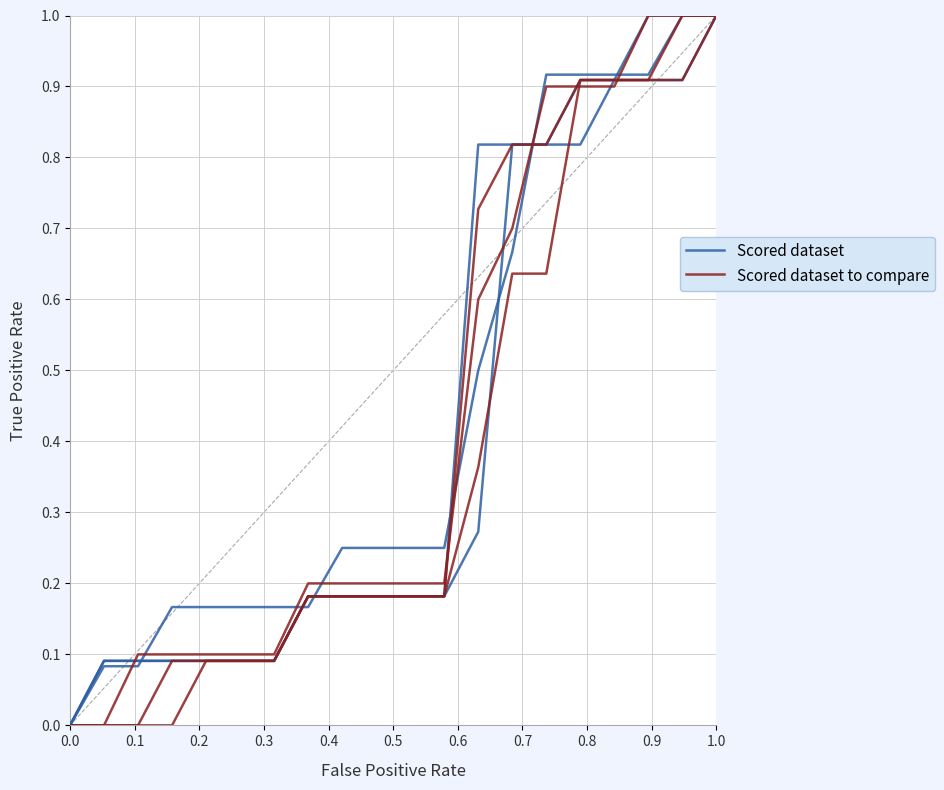

How many values in the Scored dataset series exceed 0?

20